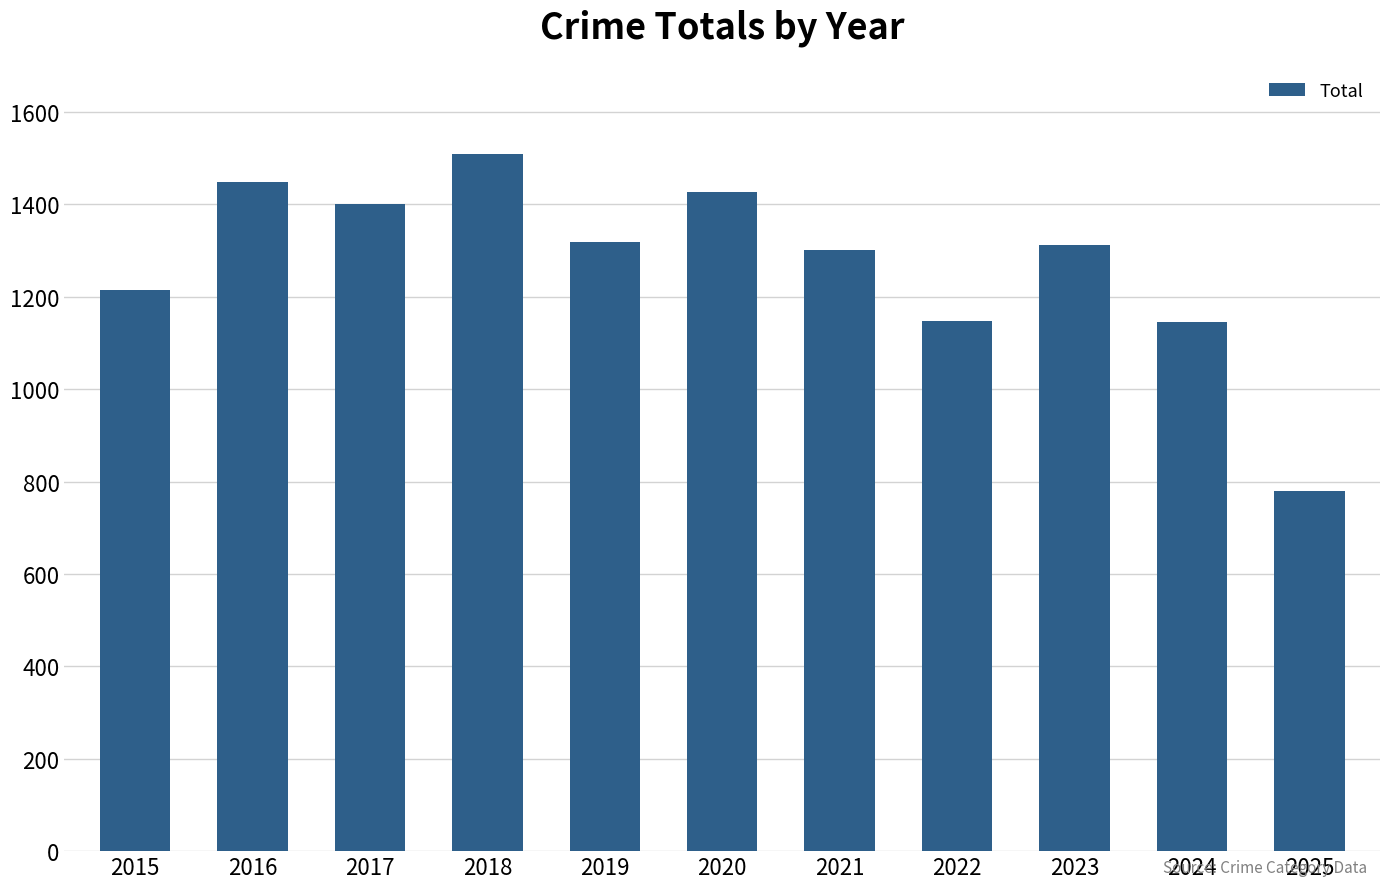

What is the value of the 11th bar from the left?

780